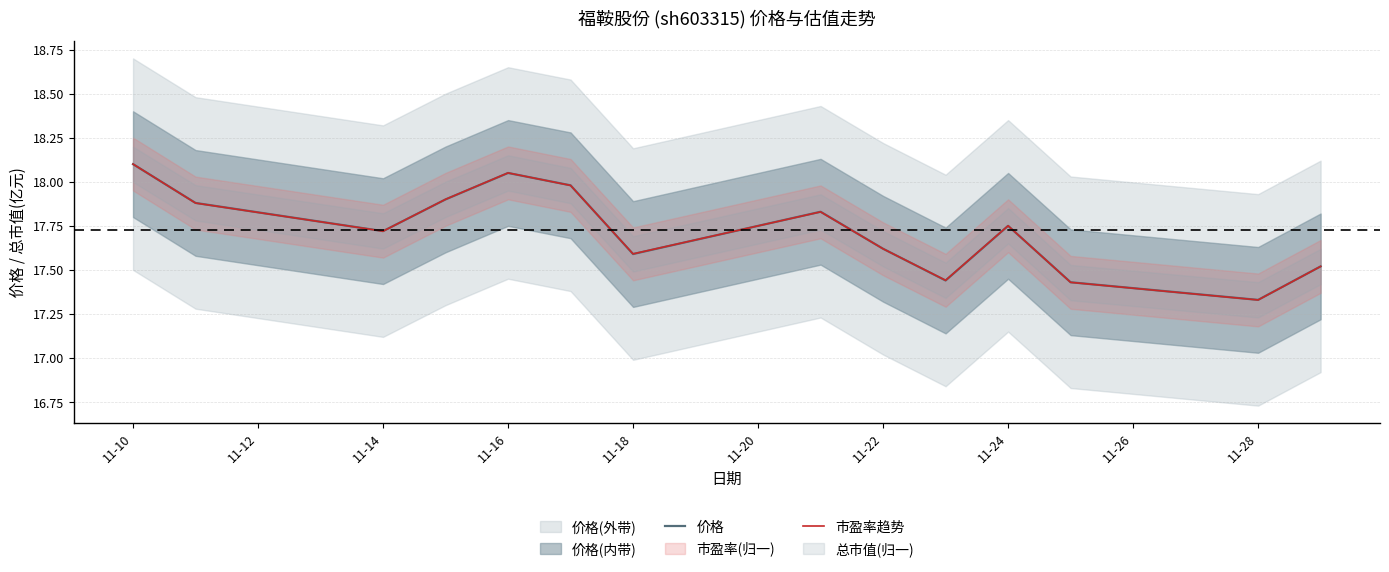

How many times do 市盈率趋势 and 价格 cross each other?

7